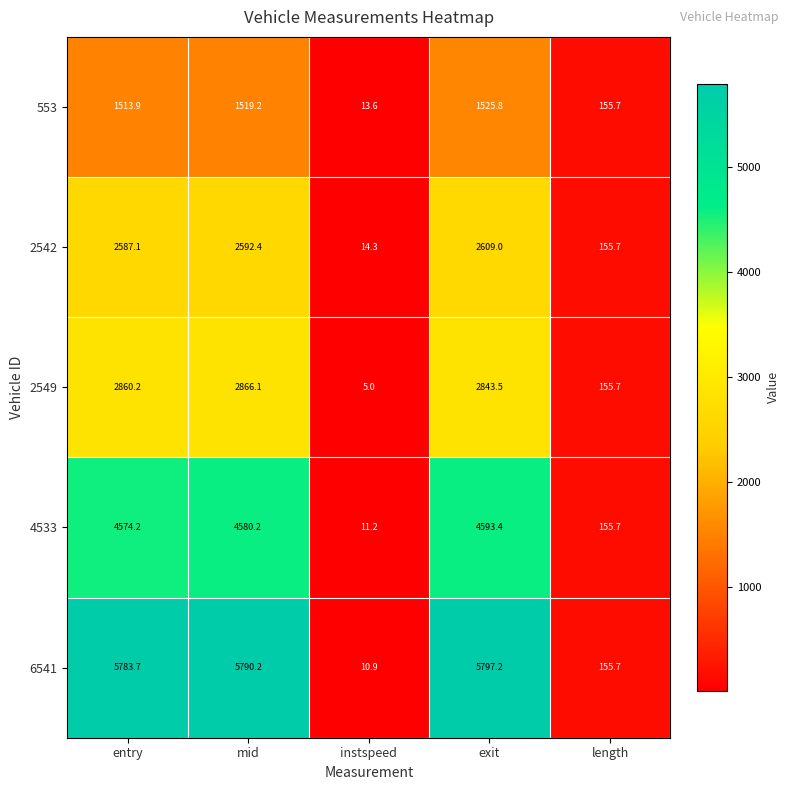

At which label does 2549 first exceed 2843?

entry